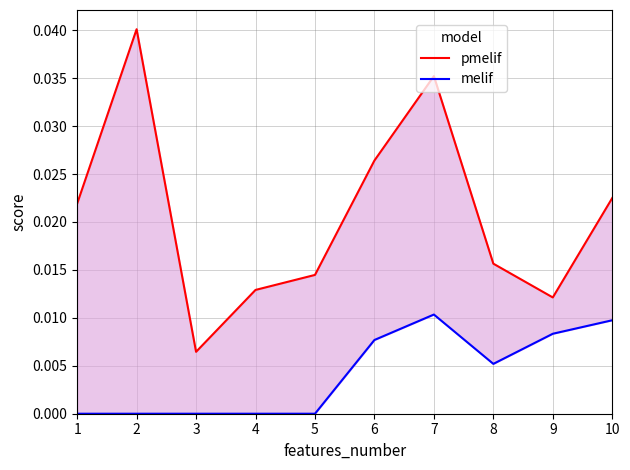

What are all the series names shown in the legend?

pmelif, melif